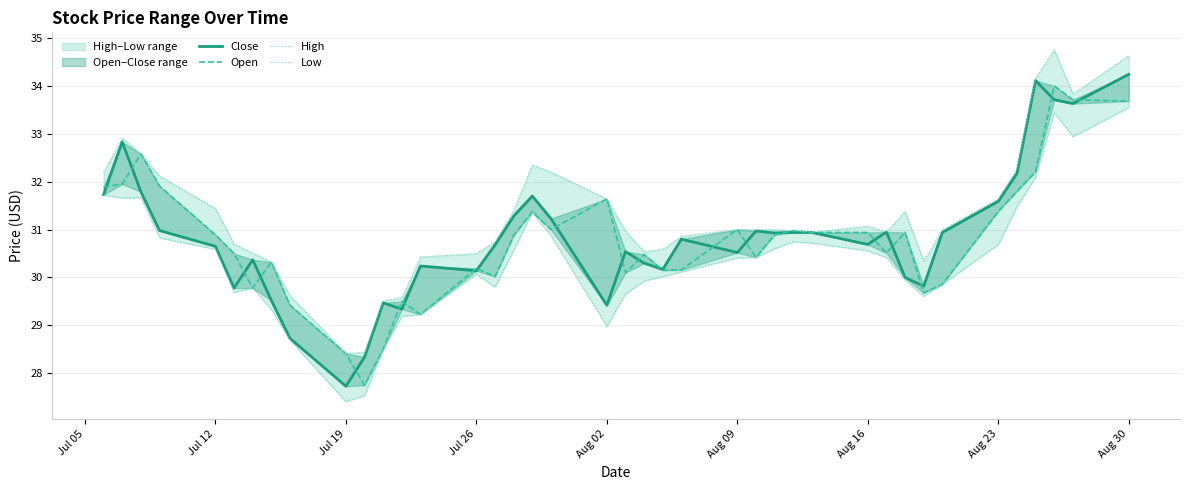

True or false: High has more than 1 points higher than both neighbors.

True